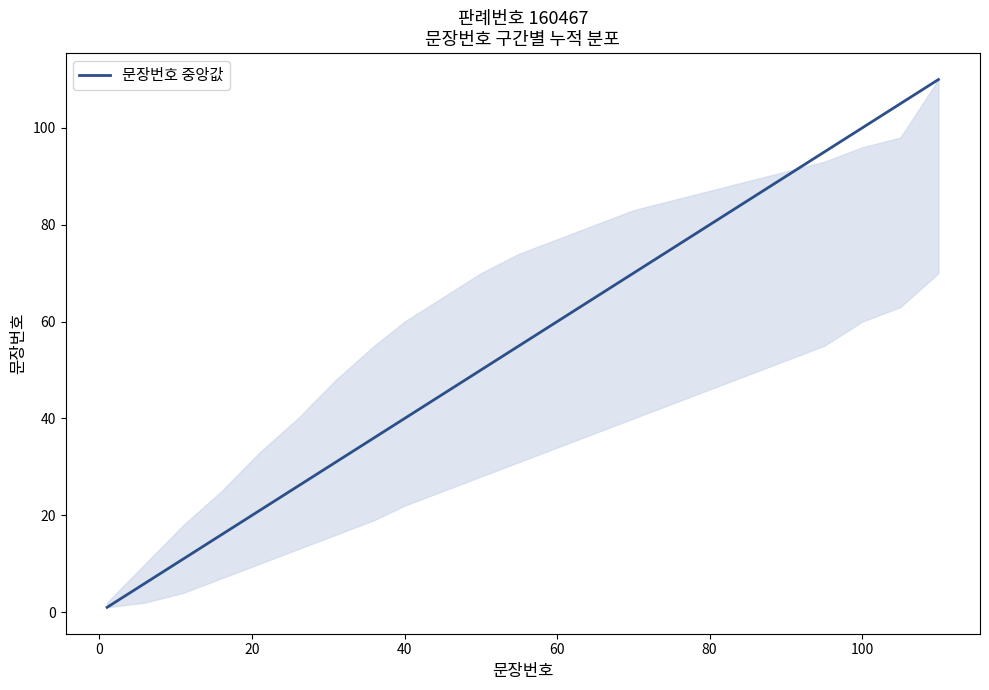

What is the average value?

55